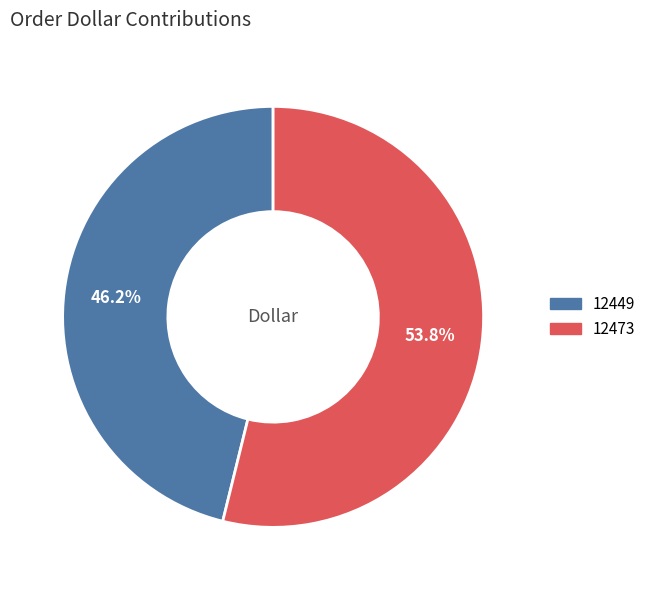

Is it true that 12449 is 33% of the pie?

False